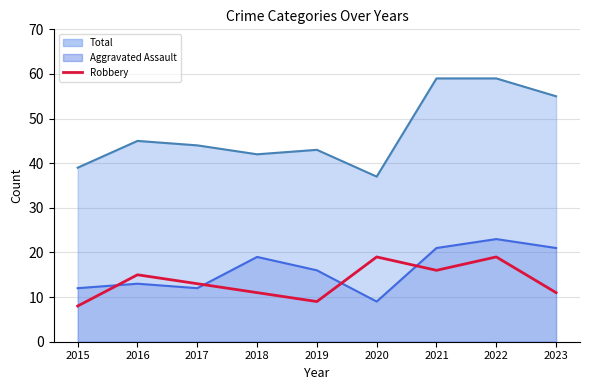

At which label does the data first exceed 13?

2016